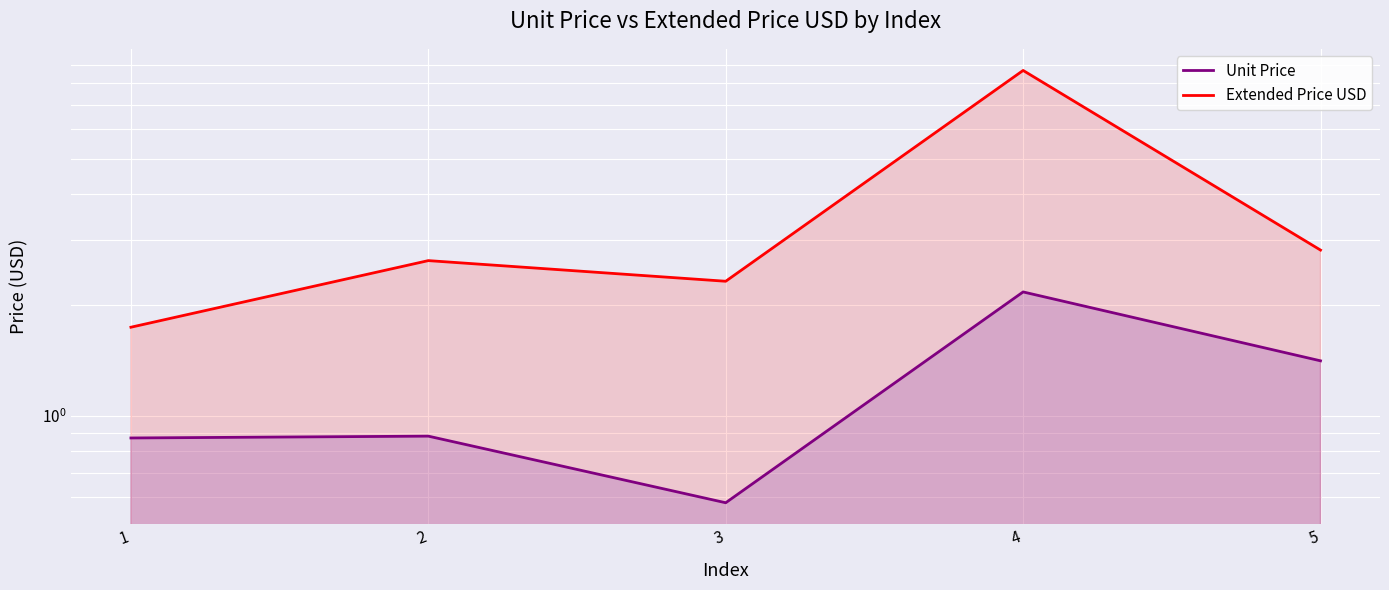

The Extended Price USD series shows 2.6 at 2. True or false?

True